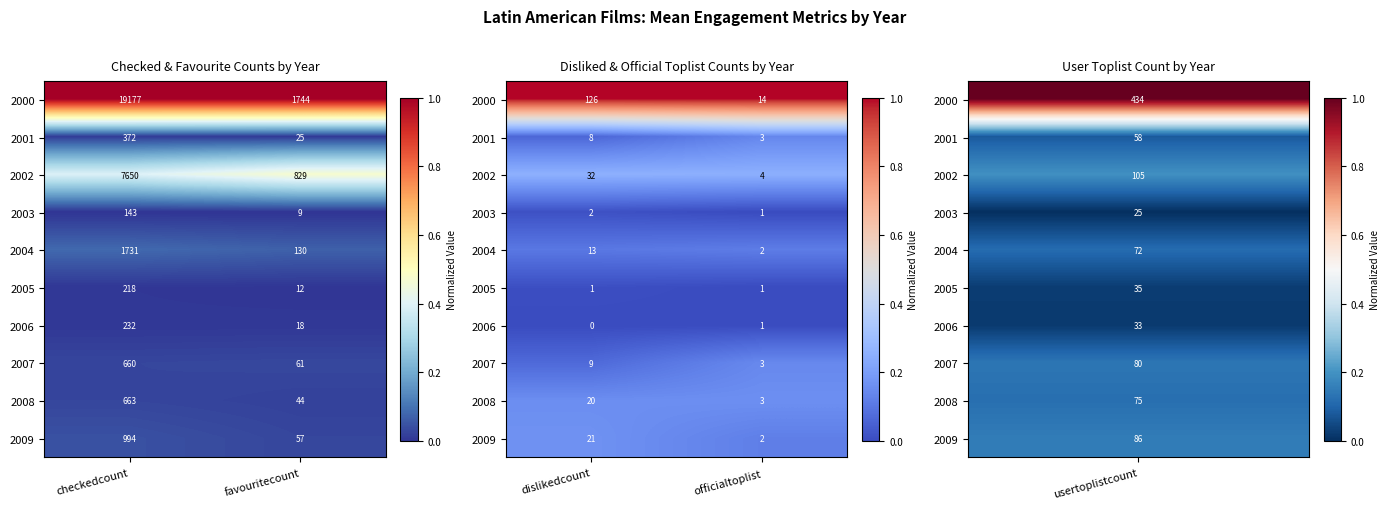

Is the value of 2002 at dislikedcount greater than the value of 2009 at dislikedcount?

Yes